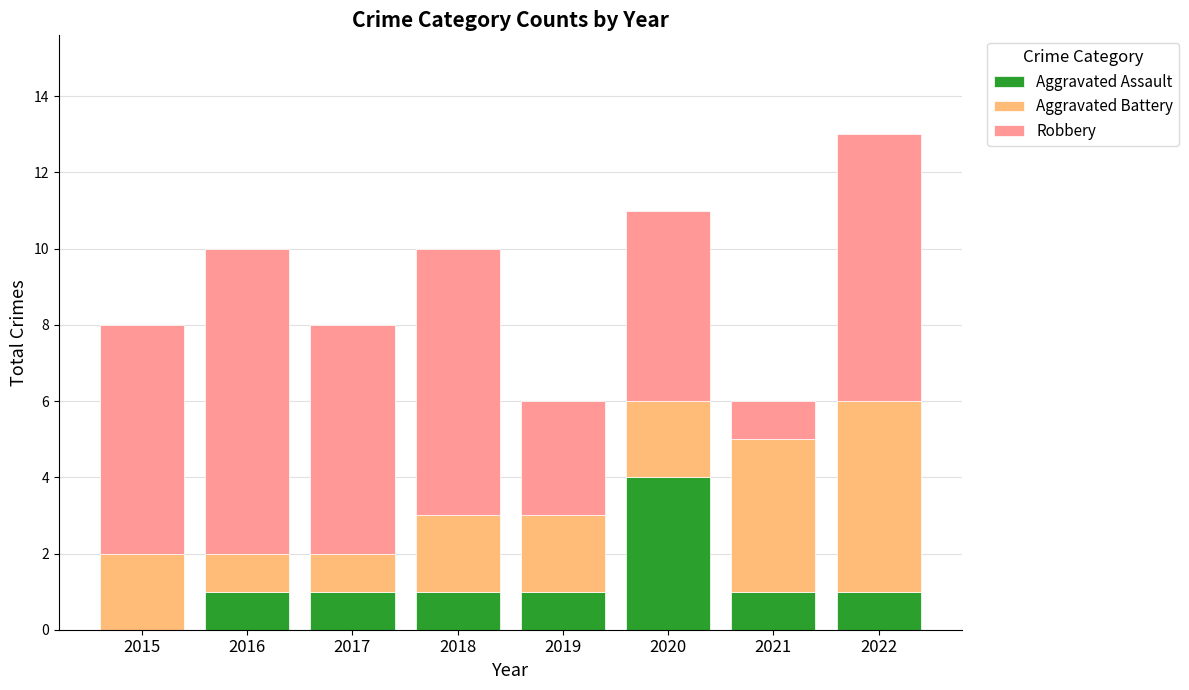

The value of Aggravated Assault at 2015 is 0. True or false?

True